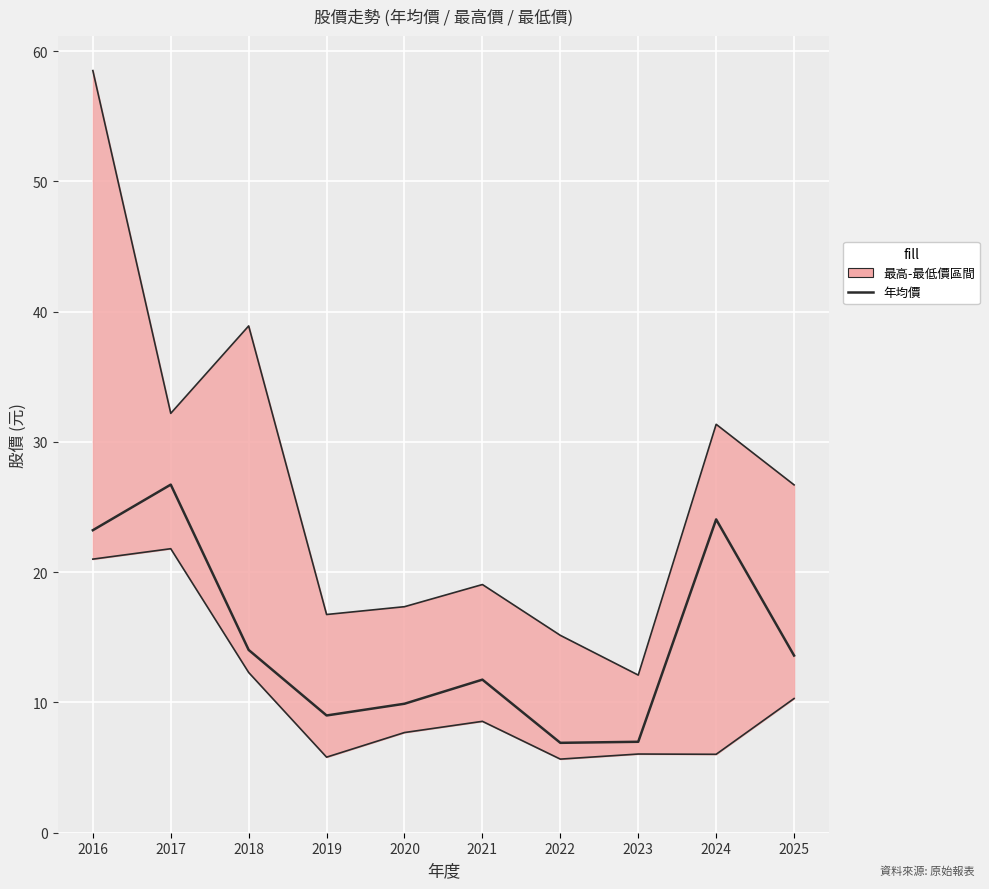

Reading left to right, extract all data points from this chart.

23.2	26.7	14.0	9.0	9.9	11.8	6.9	7.0	24.1	13.6